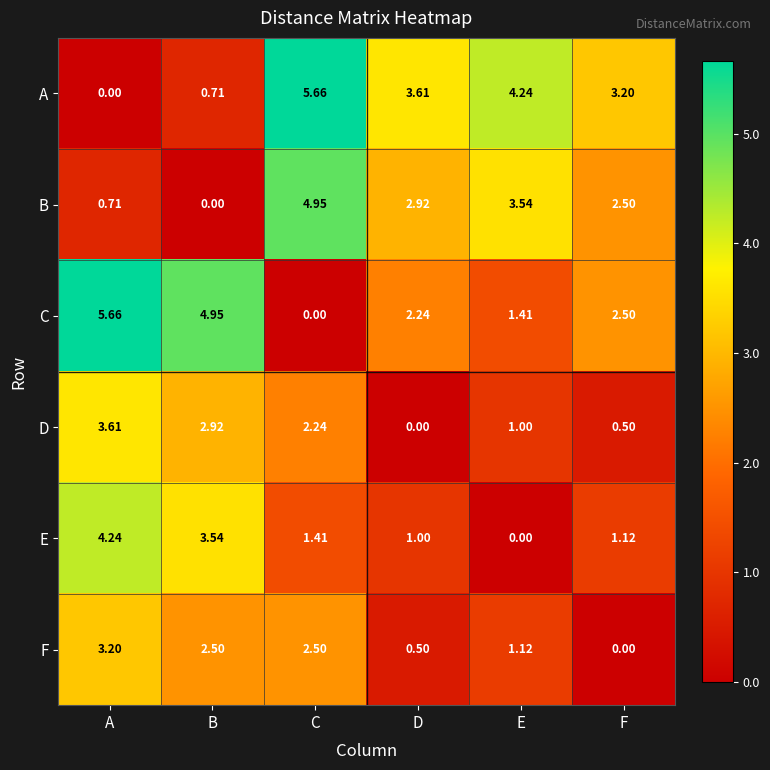

Which category has the highest value in the D series?

A